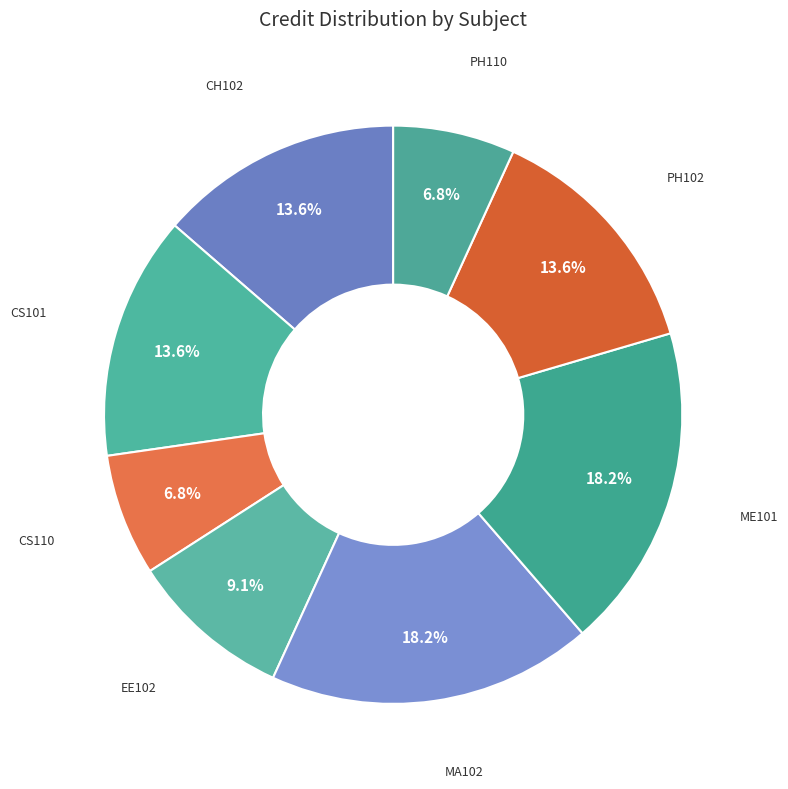

What is the total percentage of EE102 and PH102?

22.7%